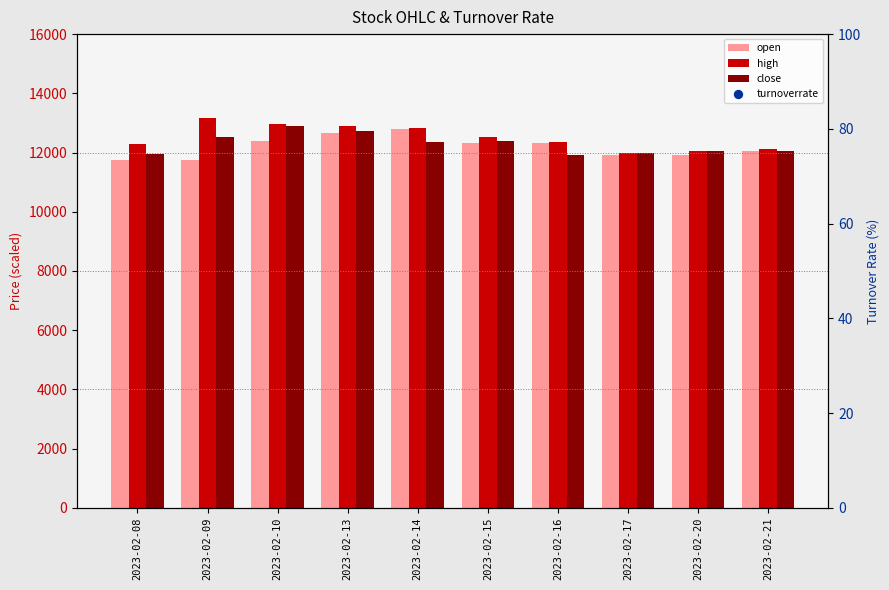

Is the value of turnoverrate at 2023-02-15 greater than the value of close at 2023-02-09?

No